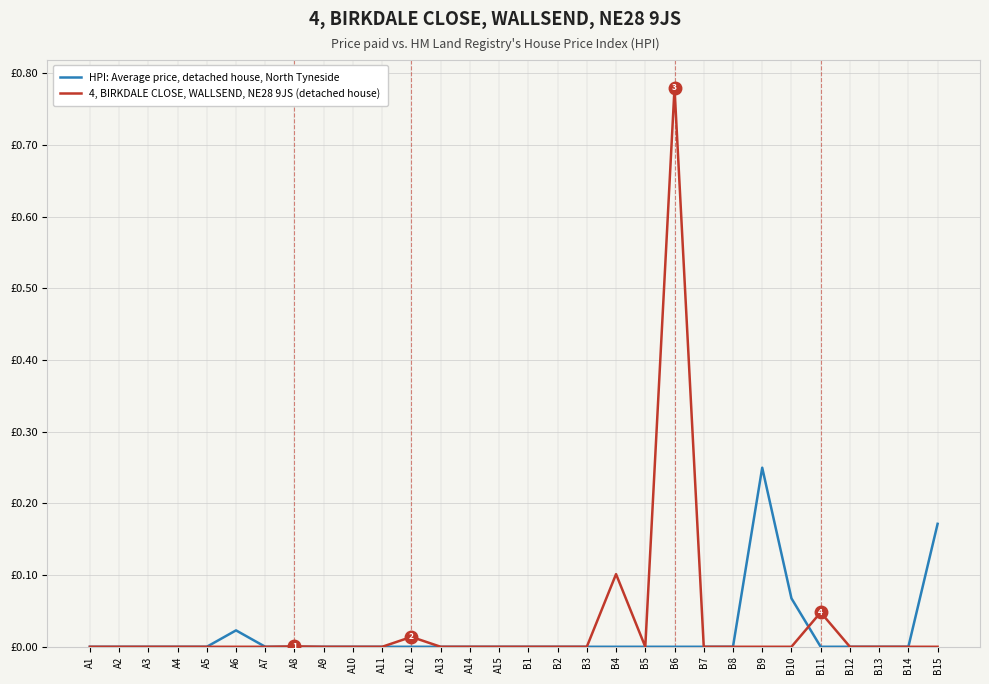

Is this an area chart (filled region under the line)?

No